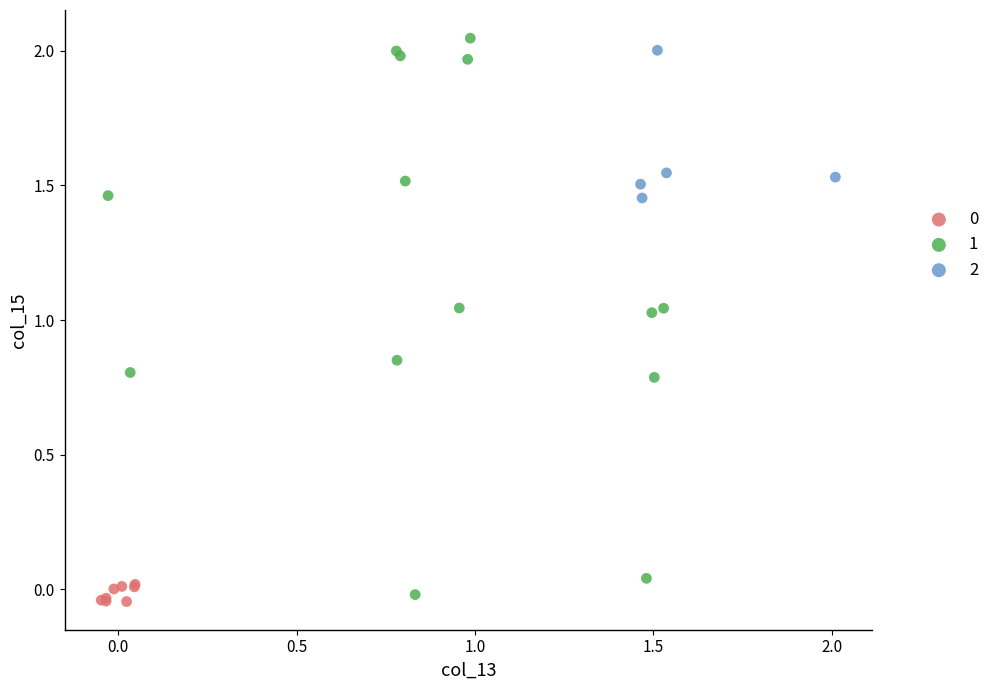

Which series has the widest spread of Y values?

1